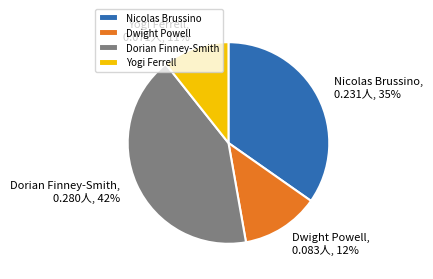

What percentage is the Dorian Finney-Smith slice, to the nearest percent?

42%